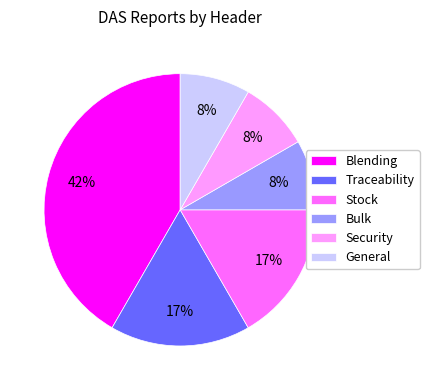

Between Blending and Security, which is larger?

Blending